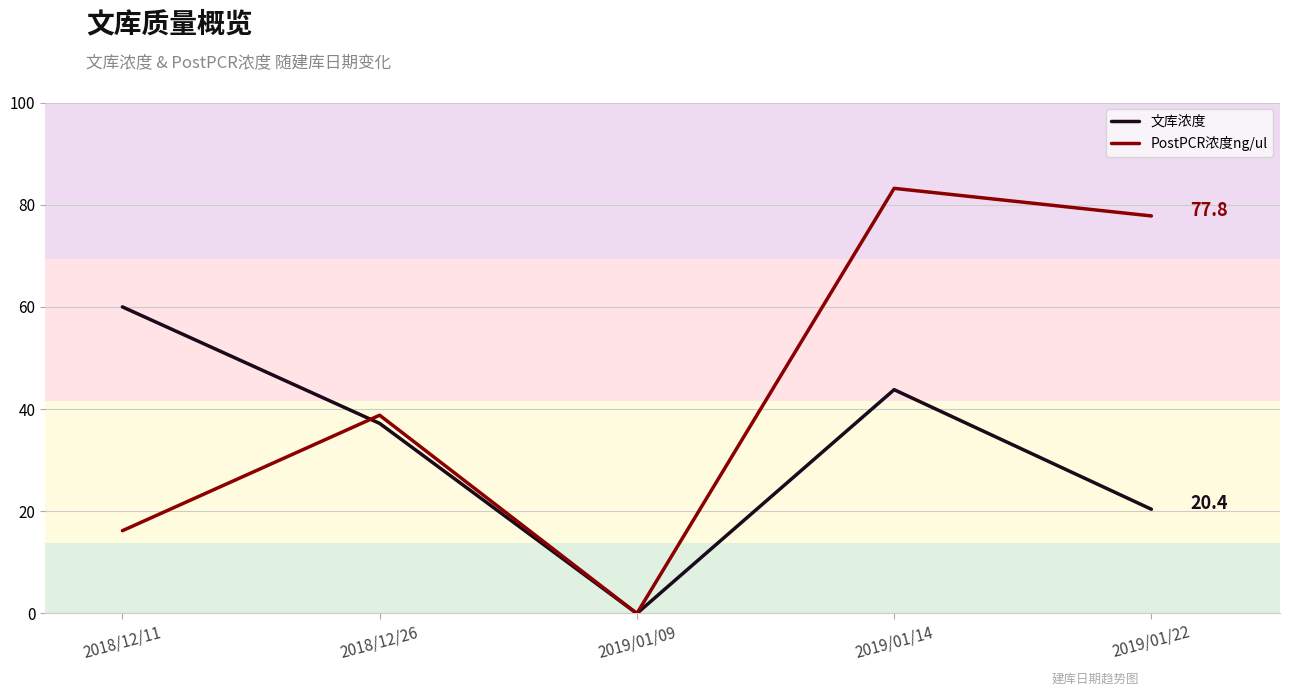

After their last crossing, which series has the higher values: 文库浓度 or PostPCR浓度ng/ul?

PostPCR浓度ng/ul